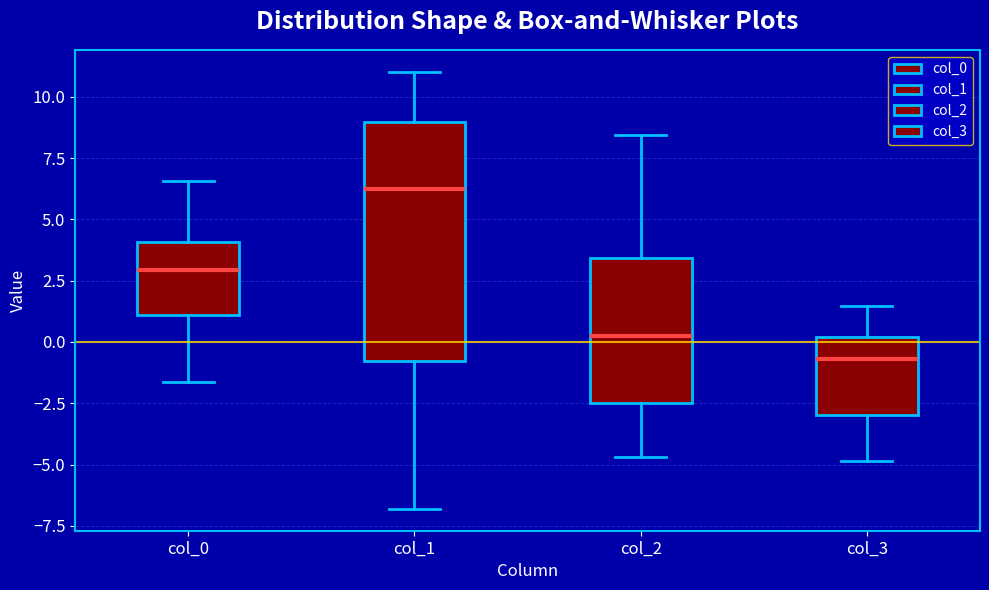

Reading left to right, read every box against the y-axis: the position of its median line, the range the box covers, and the ends of its whiskers. The values are not printed on the chart, so give them approximately, as read against the axis.

col_0: median 3.0, box 1.0 to 4.0, whiskers -1.5 to 6.5
col_1: median 6.0, box -1.0 to 9.0, whiskers -7.0 to 11.0
col_2: median 0.5, box -2.5 to 3.5, whiskers -4.5 to 8.5
col_3: median -0.5, box -3.0 to 0.0, whiskers -5.0 to 1.5